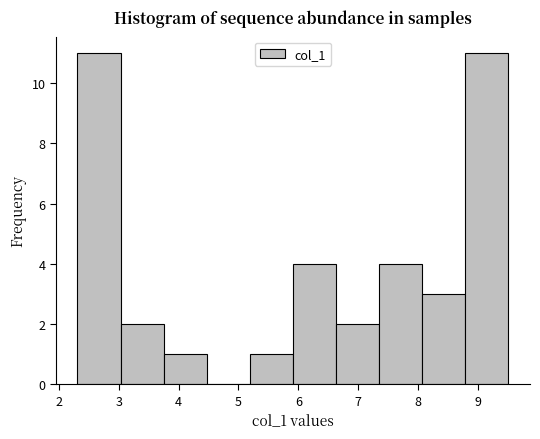

What is the height of the bar covering 8.1 to 8.8 on the x-axis? Neither the bar edges nor the heights are printed on the chart, so give them approximately, as read against the axes.

3